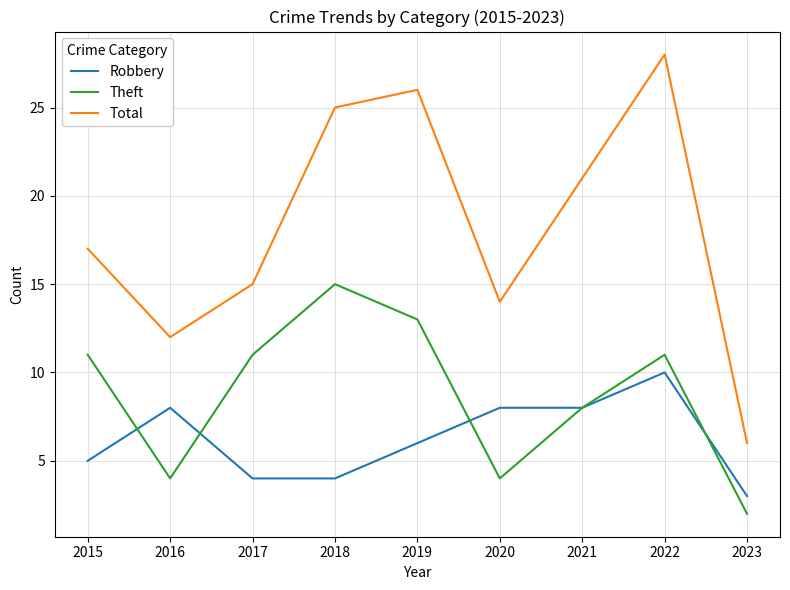

How many lines are shown in the chart?

3